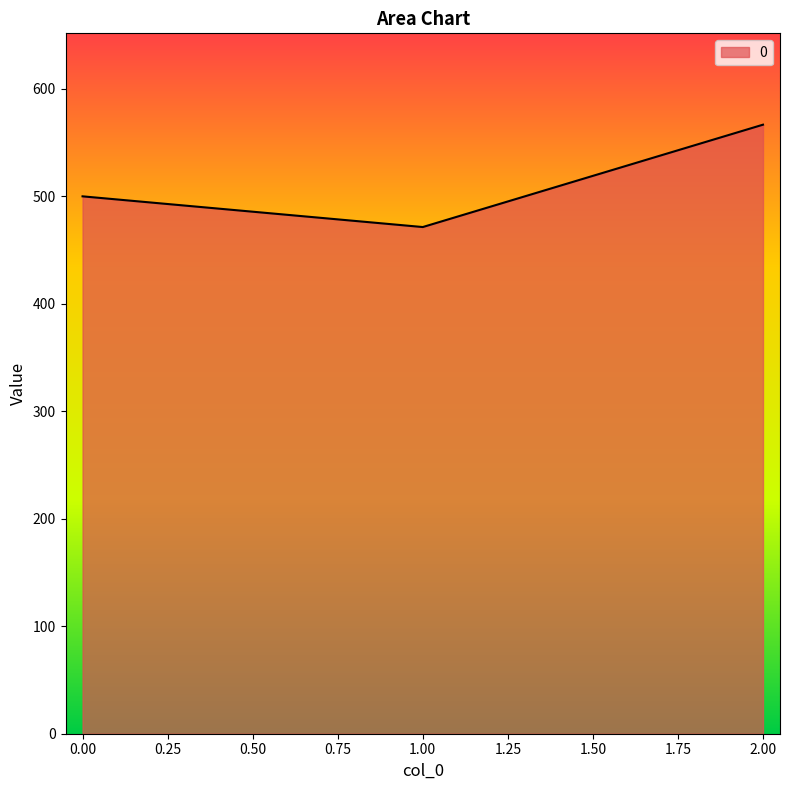

What is the average value?

512.7